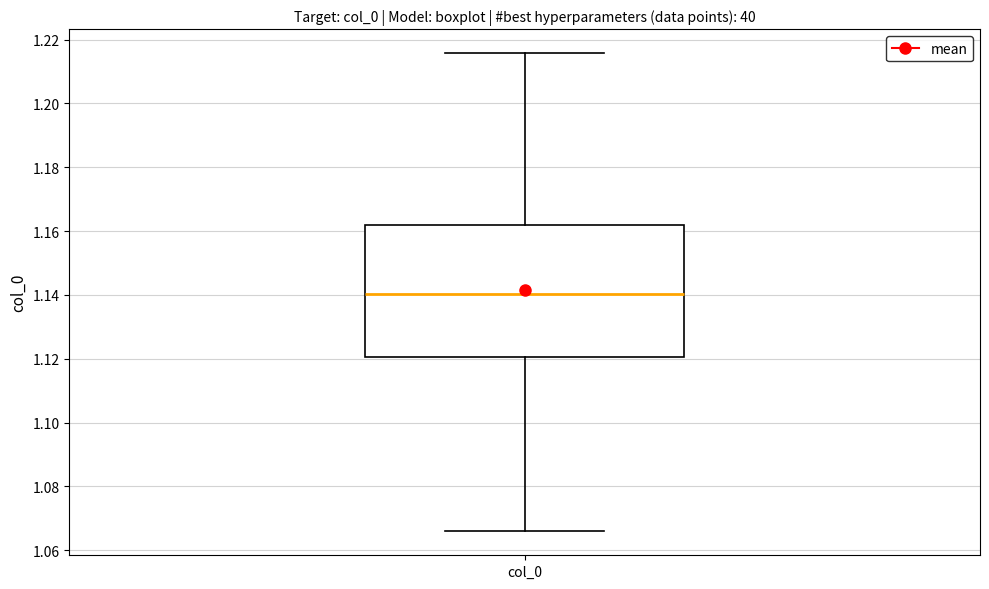

Transcribe this box plot: give where the median line is, the range the box spans, and where the two whiskers end, as read against the y-axis. The values are not printed on the chart, so give them approximately, as read against the axis.

median 1.140, box 1.120 to 1.162, whiskers 1.066 to 1.216